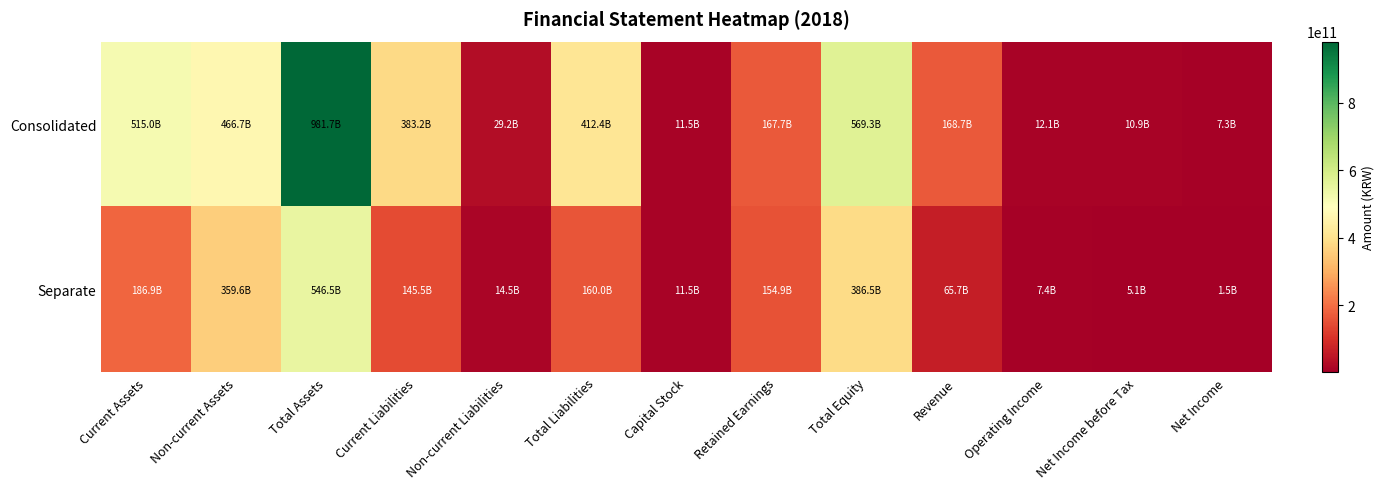

What is the smallest value displayed?

1534592701